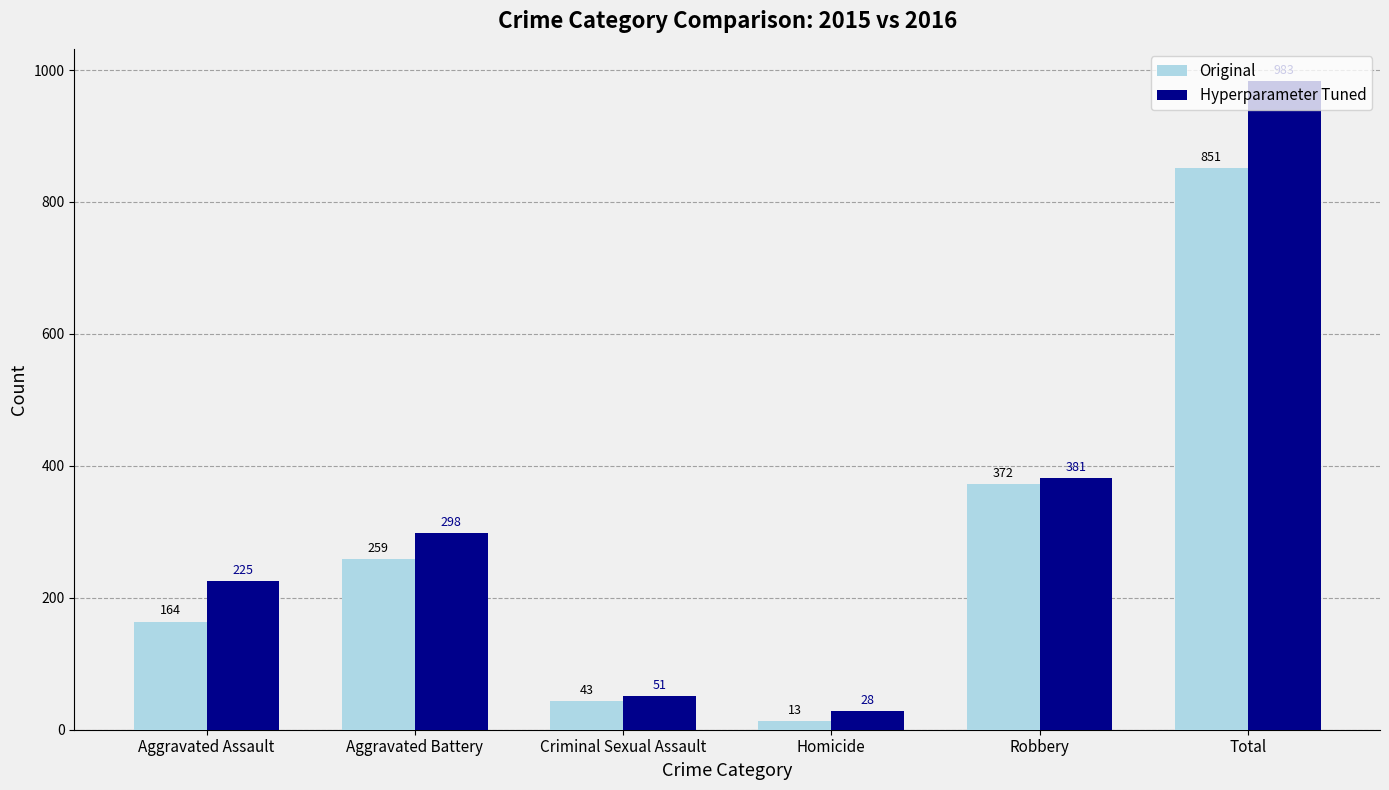

Which series changed the most between Aggravated Assault and Aggravated Battery?

Original